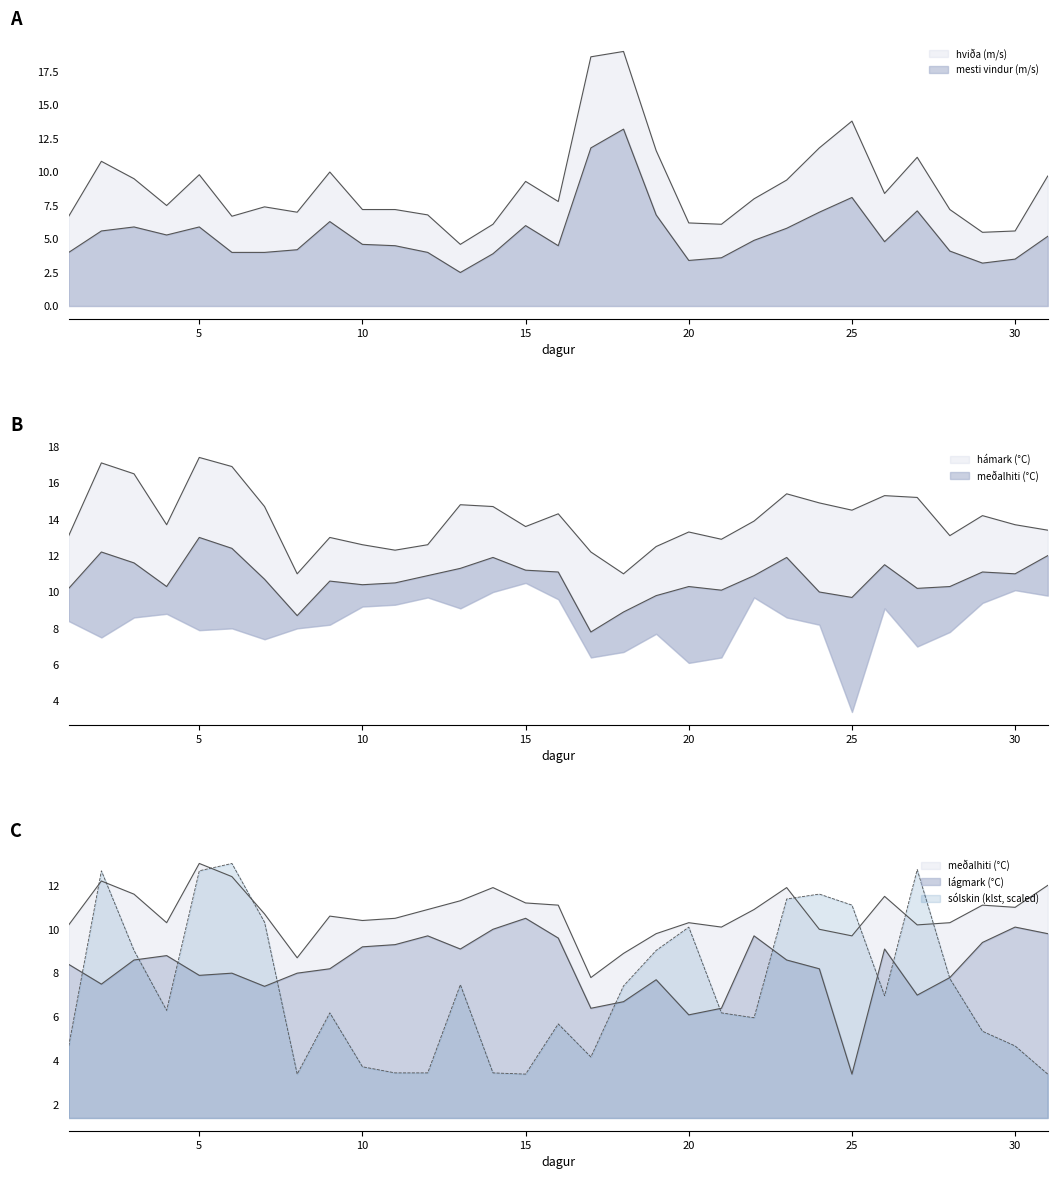

What is the value of the hámark (°C) point at the 6th from the left?

16.9